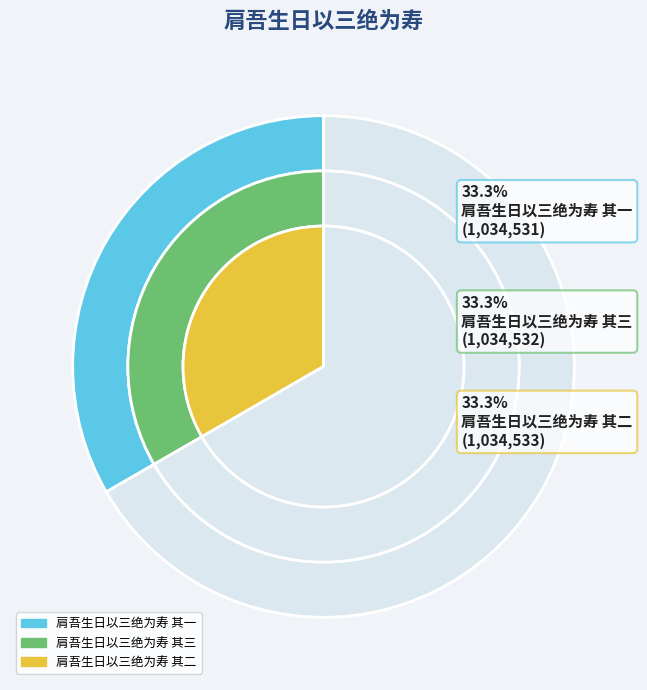

To the nearest percent, what is the average slice percentage?

33%